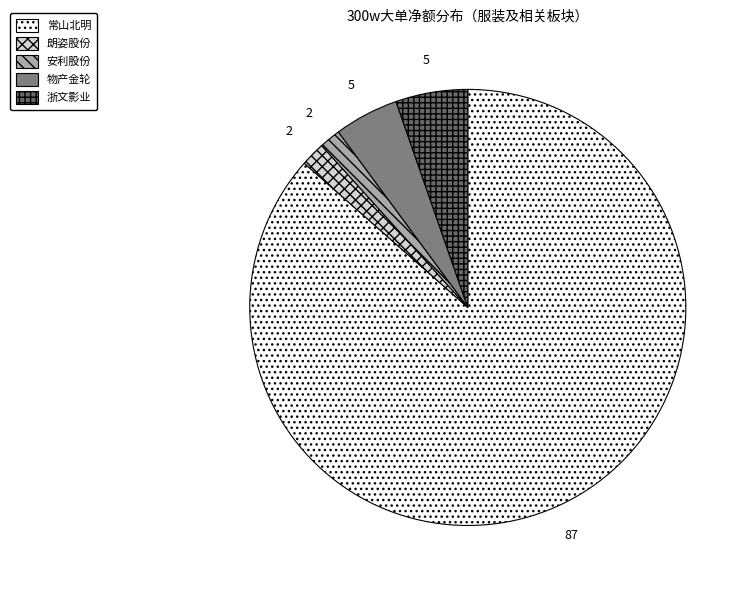

How many slices are in this pie chart?

5